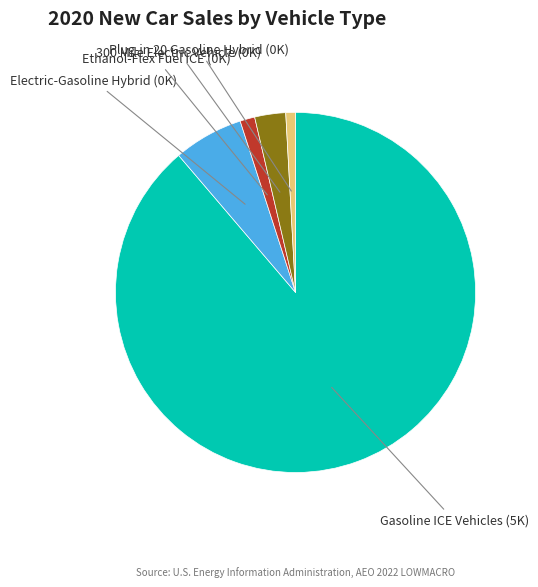

Is there any slice that represents more than half of the pie?

Yes